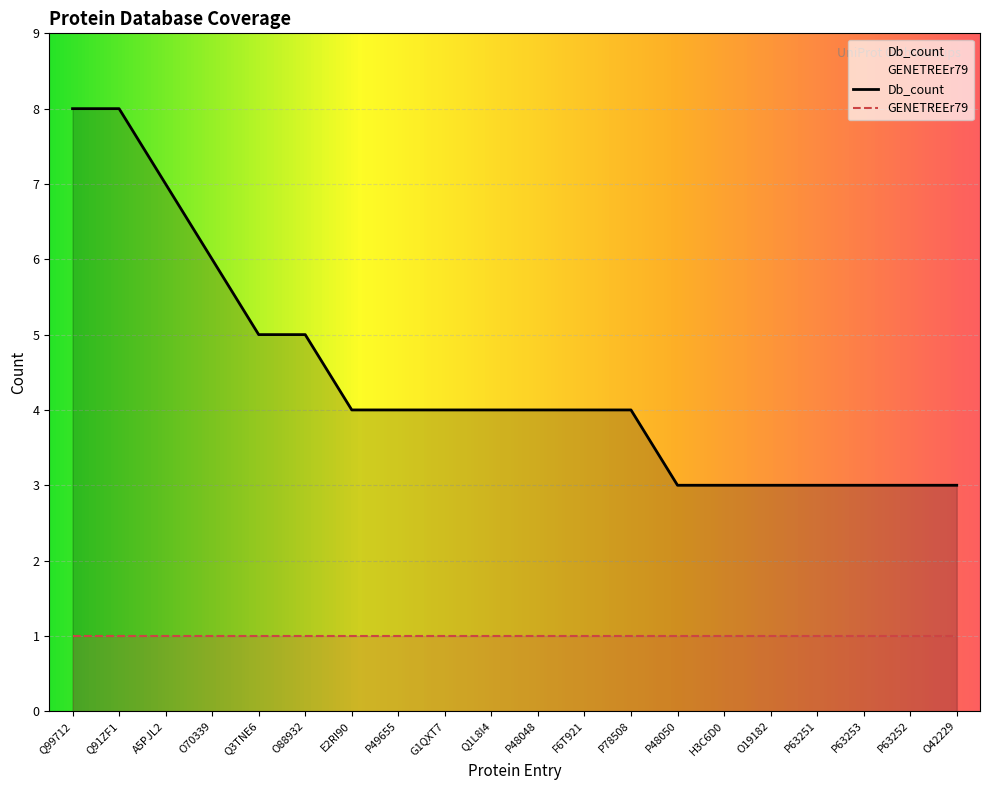

True or false: the data shows 4 at H3C6D0.

False